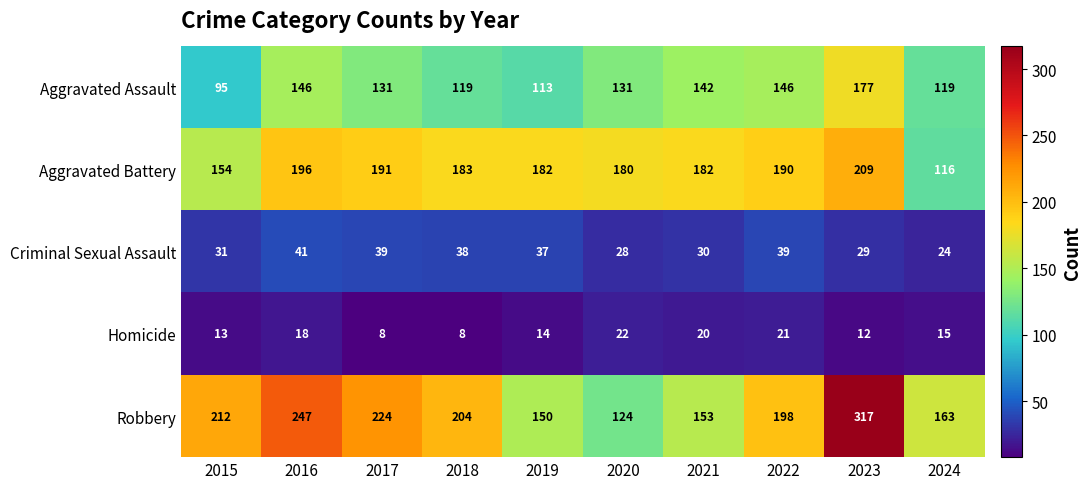

How many values in the Aggravated Battery series are below 183?

5